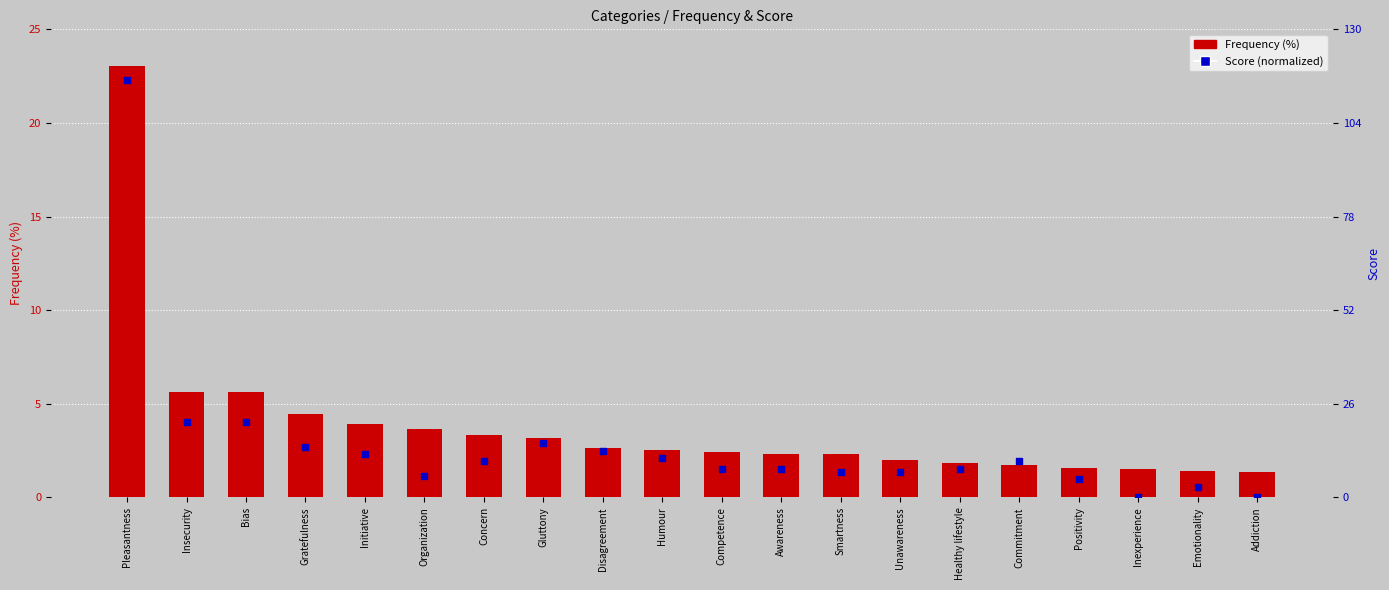

At which category is the sum across all series the highest?

Pleasantness